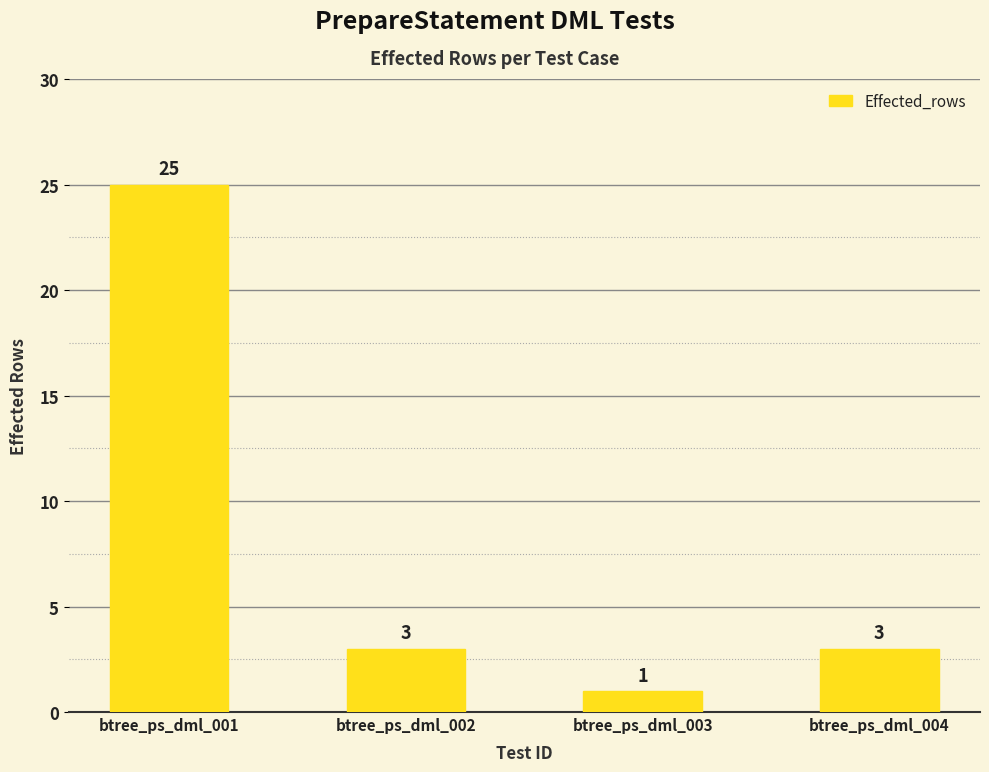

The value at btree_ps_dml_004 is 3. True or false?

True